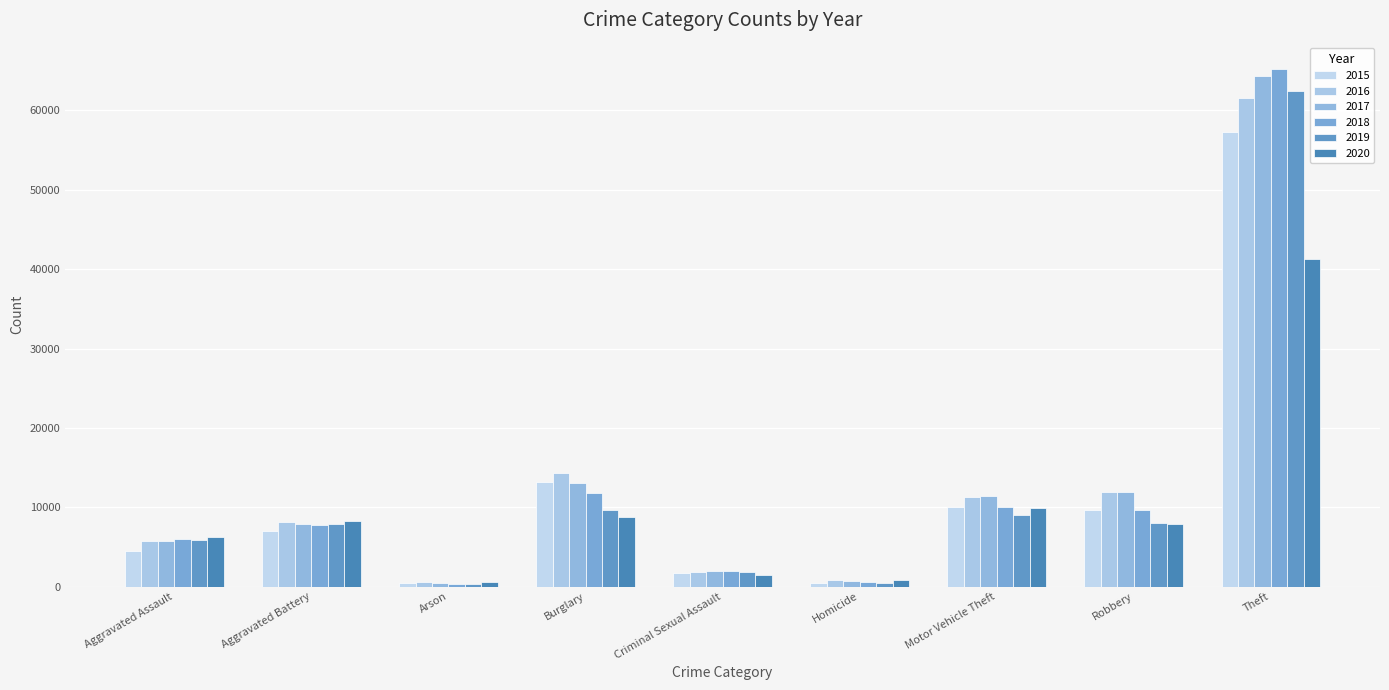

Which series has the largest range (max minus min)?

2018